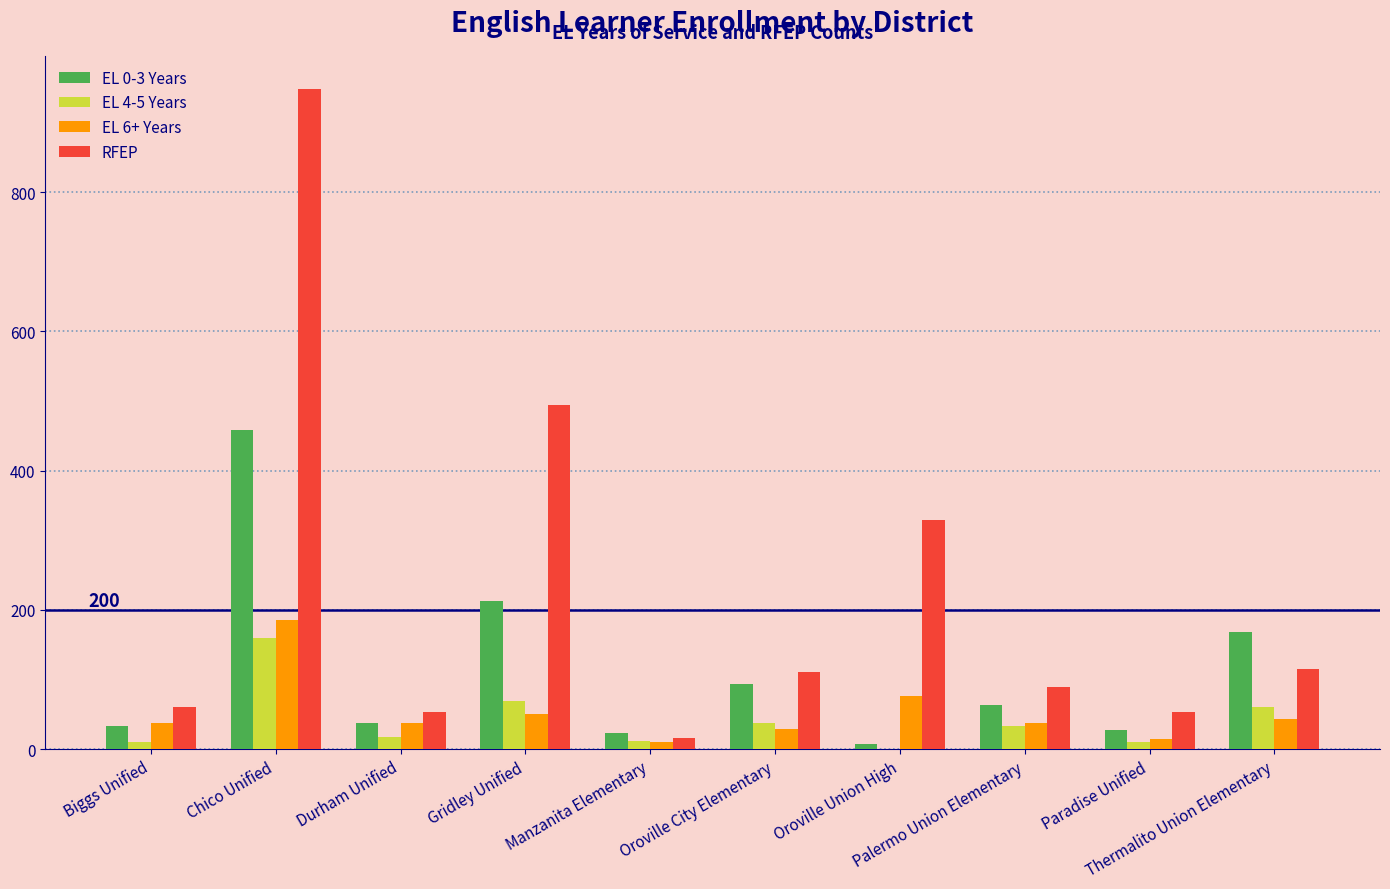

Which series has the largest total across all categories?

RFEP